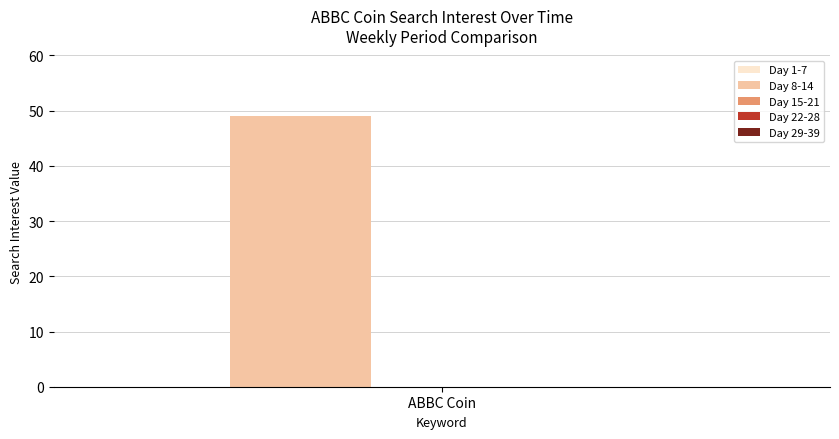

What is the difference between the maximum and minimum values?

50